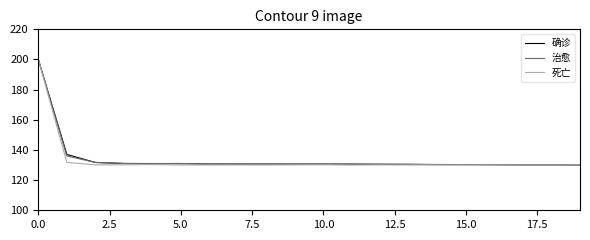

What is the sum of all 治愈 values?

2686.8